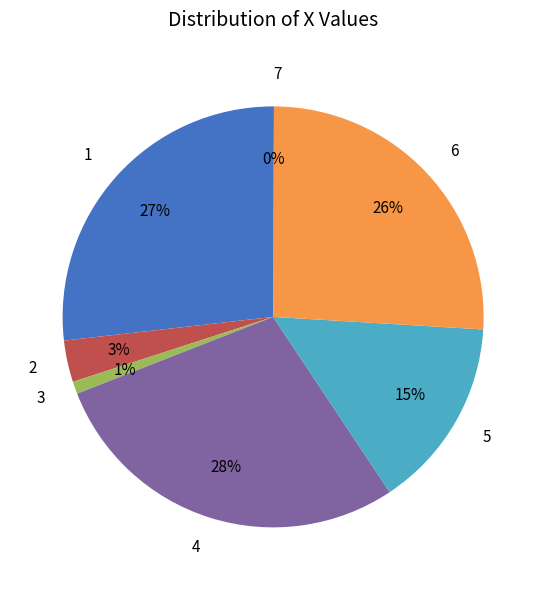

To the nearest percent, what is the difference between the 6 and 3 slice percentages?

25%